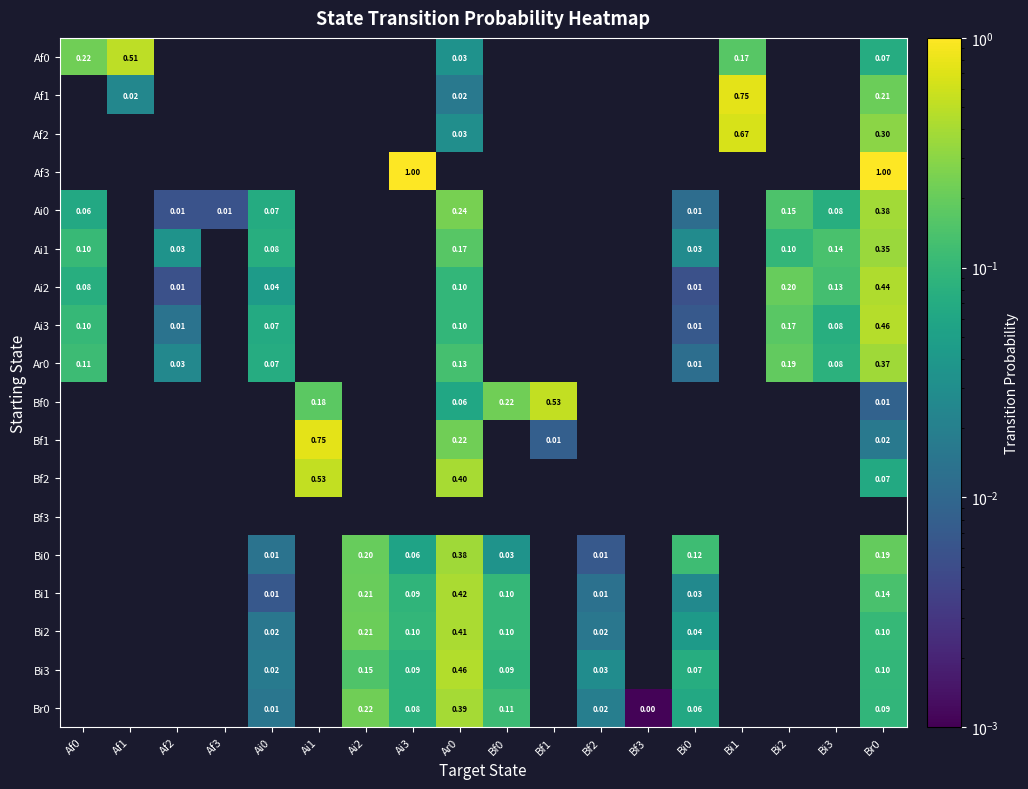

At how many categories does at least one series exceed 0?

18